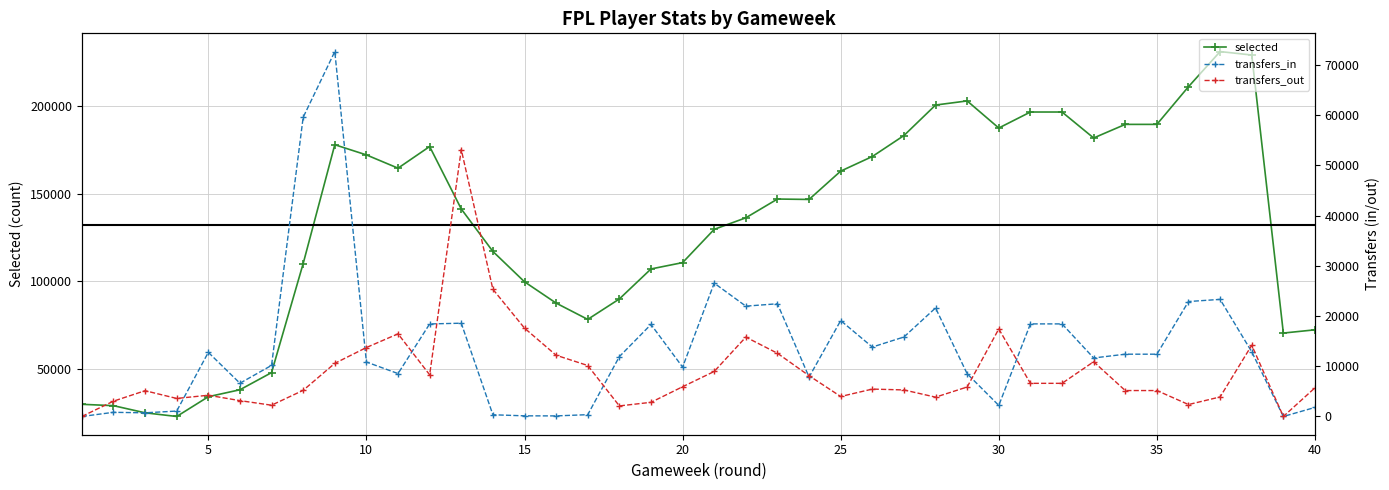

Reading left to right, extract all data points from this chart.

selected: 29970	29201	25134	23042	34298	38260	48024	110131	177802	172001	164453	176772	141205	117029	99742	87604	78337	89968	107053	110664	129614	136185	146869	146637	162769	171082	183026	200396	202747	187314	196427	196427	181643	189383	189383	210856	230845	228890	70548	72395
transfers_in: 0	828	730	1077	12770	6620	10176	59583	72668	10847	8545	18430	18574	341	128	115	360	11918	18323	9833	26552	21972	22444	7840	19099	13827	15829	21612	8503	2201	18437	18437	11651	12403	12403	22891	23319	12880	0	1801
transfers_out: 0	3051	5132	3590	4228	3157	2244	5207	10582	13732	16457	8301	53149	25330	17596	12193	10151	2103	2818	5921	8965	15808	12587	8119	3979	5455	5285	3847	5872	17429	6600	6600	10899	5164	5164	2377	3891	14185	0	5710